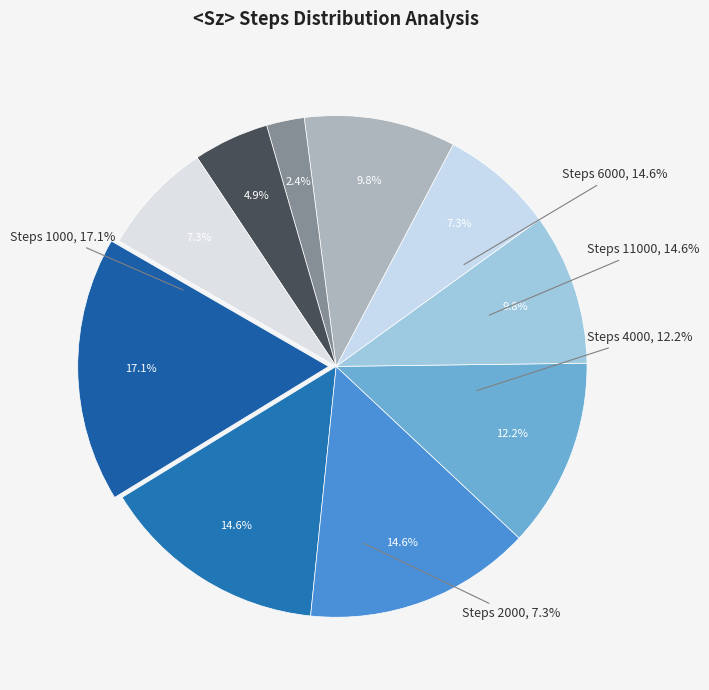

To the nearest percent, what portion does 2000 represent?

7%